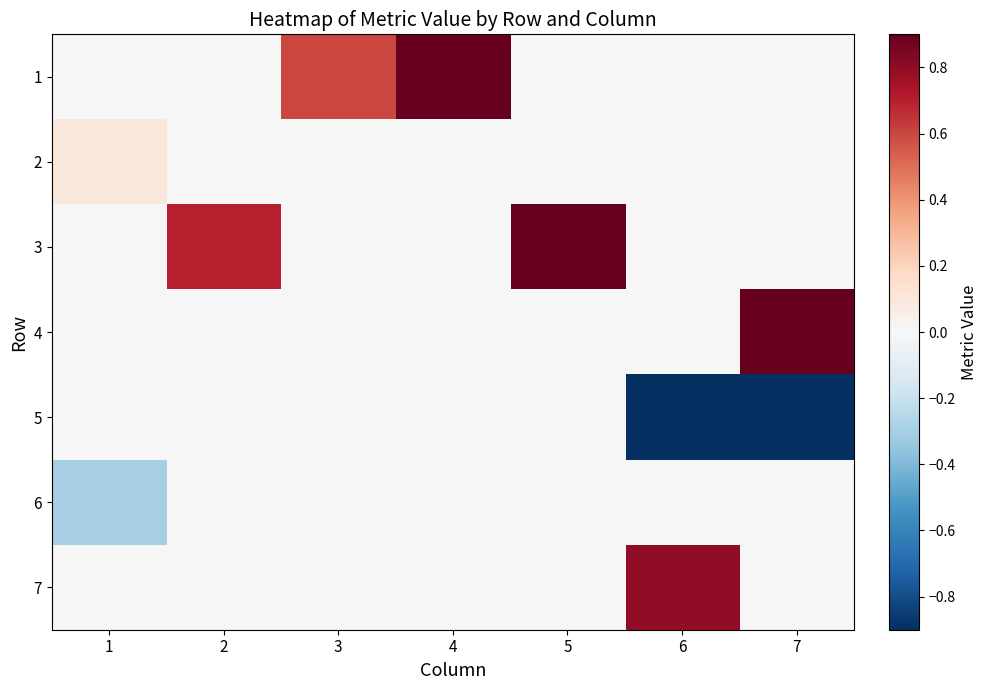

Which series has the largest range (max minus min)?

1